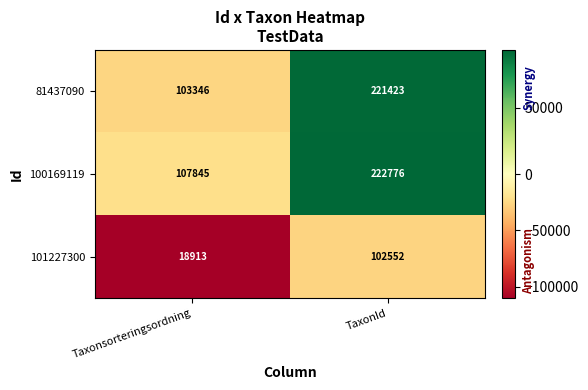

Reading left to right, what are all the values shown in this chart?

81437090: Taxonsorteringsordning=103346	TaxonId=221423
100169119: Taxonsorteringsordning=107845	TaxonId=222776
101227300: Taxonsorteringsordning=18913	TaxonId=102552